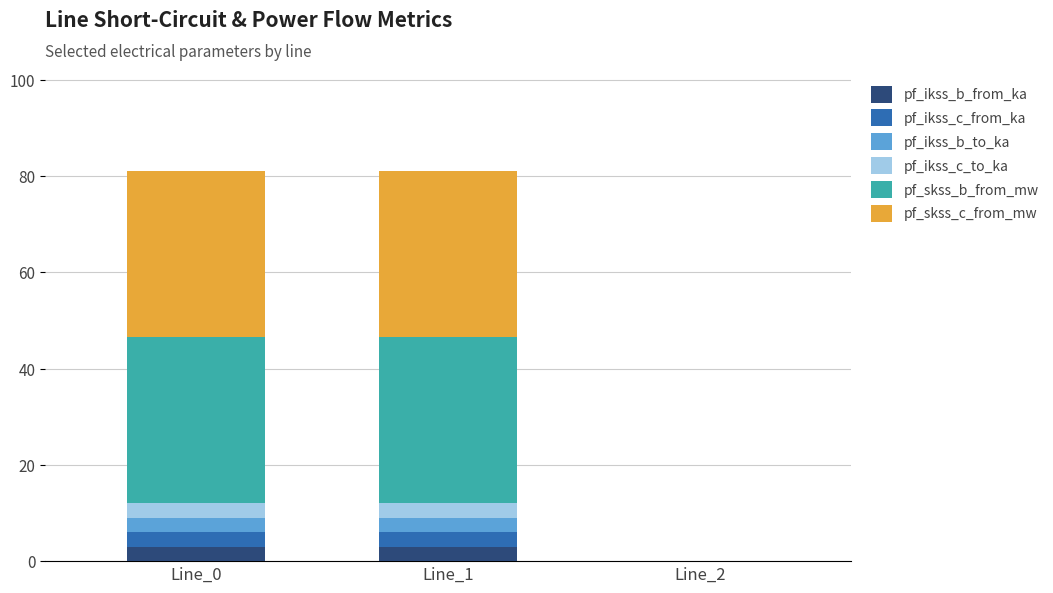

What is the total value across all series at Line_0?

81.2